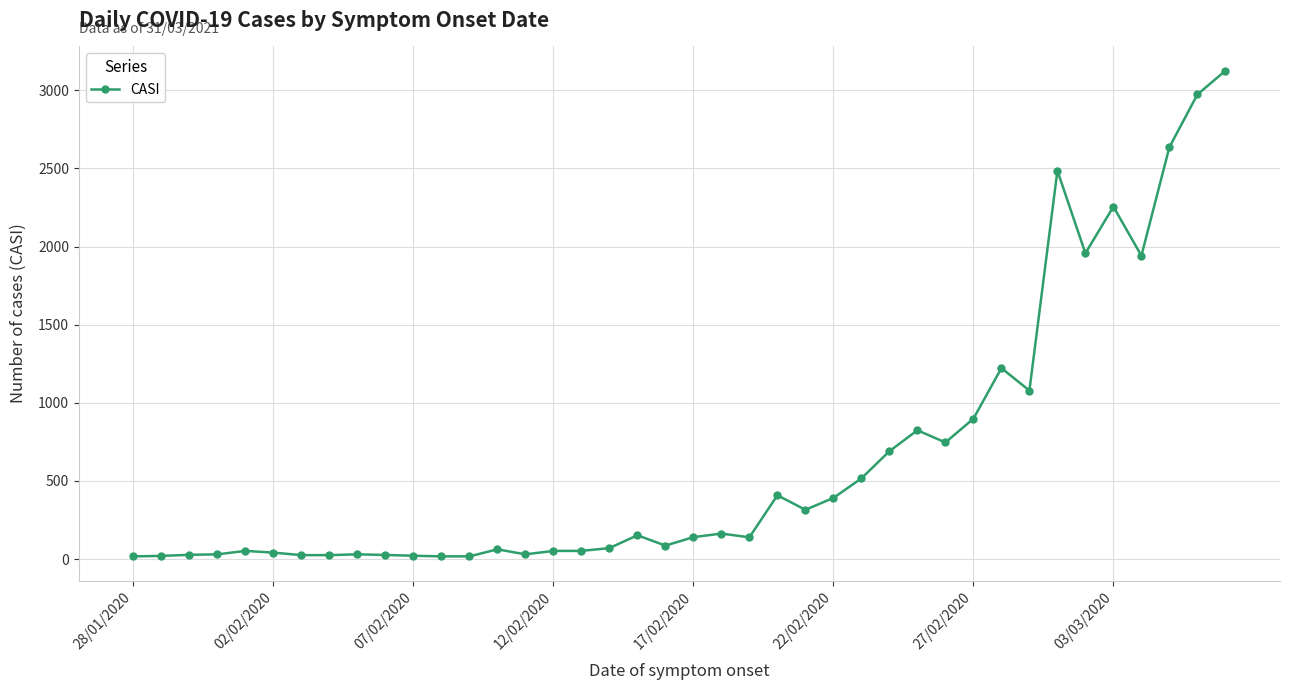

What is the greatest value displayed?

3125